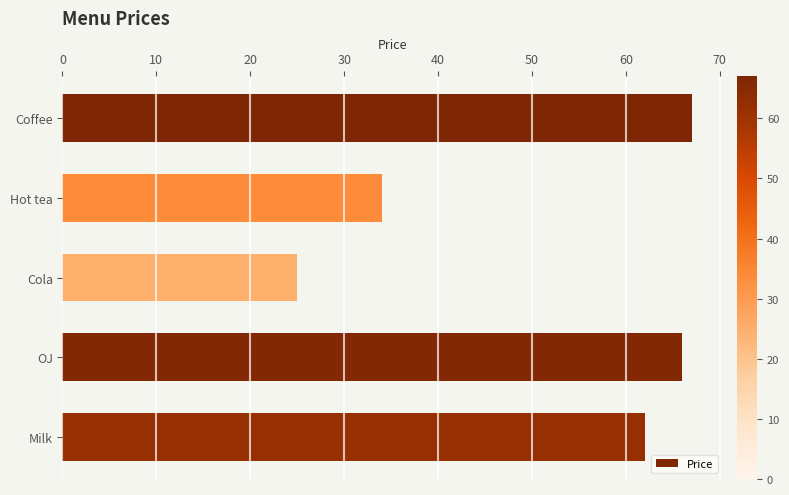

What is the value of the 1st bar from the top?

67